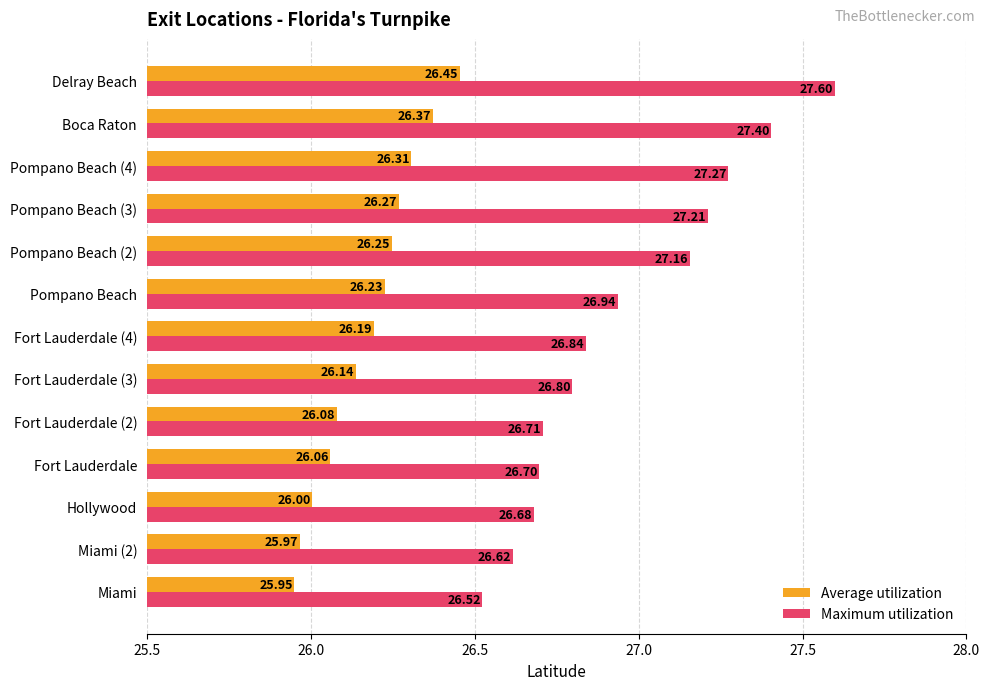

What is the sum of all Maximum utilization values?

350.4